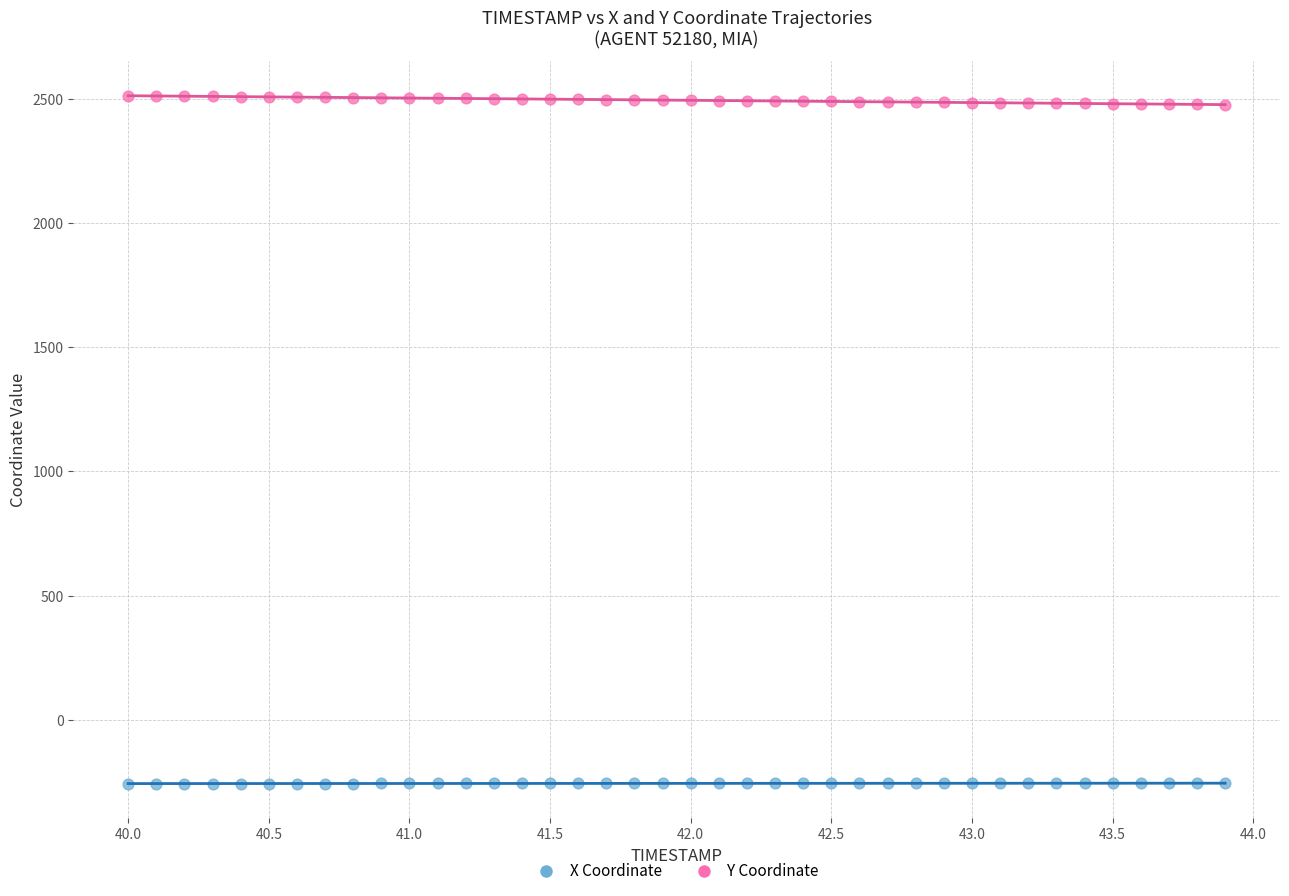

What are all the series names shown in the legend?

X Coordinate, Y Coordinate